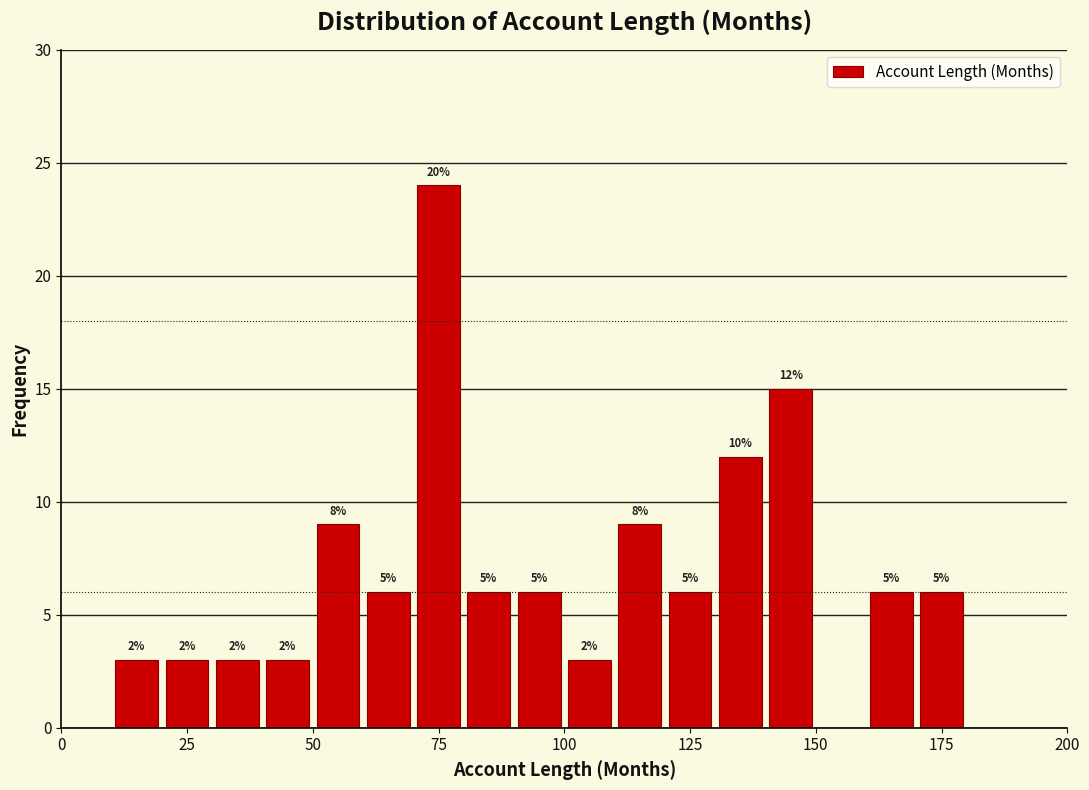

Around what value on the x-axis is the tallest bar? Give the approximate position of its centre, as read against the axis.

75